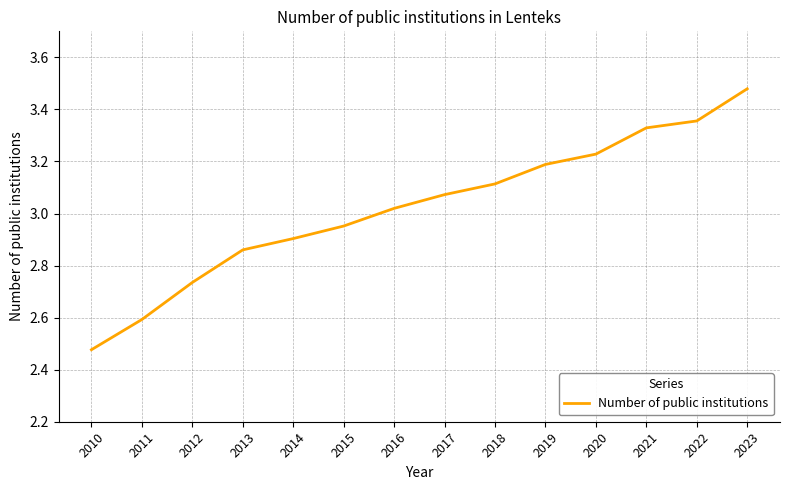

How many values are below 3?

6